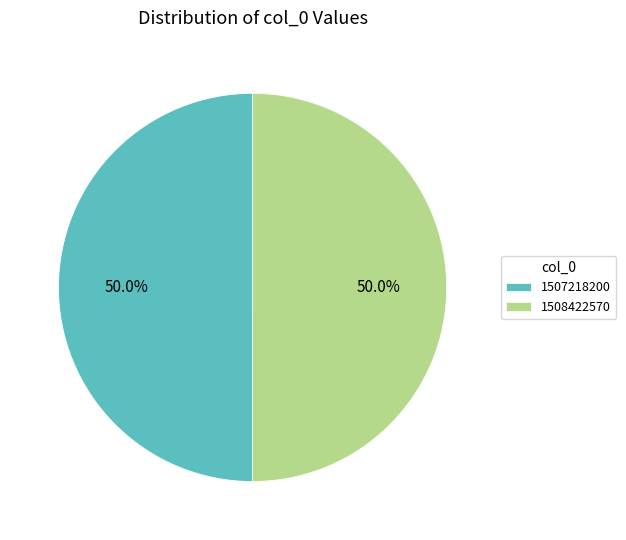

The 1507218200 slice represents 44% of the pie. True or false?

False